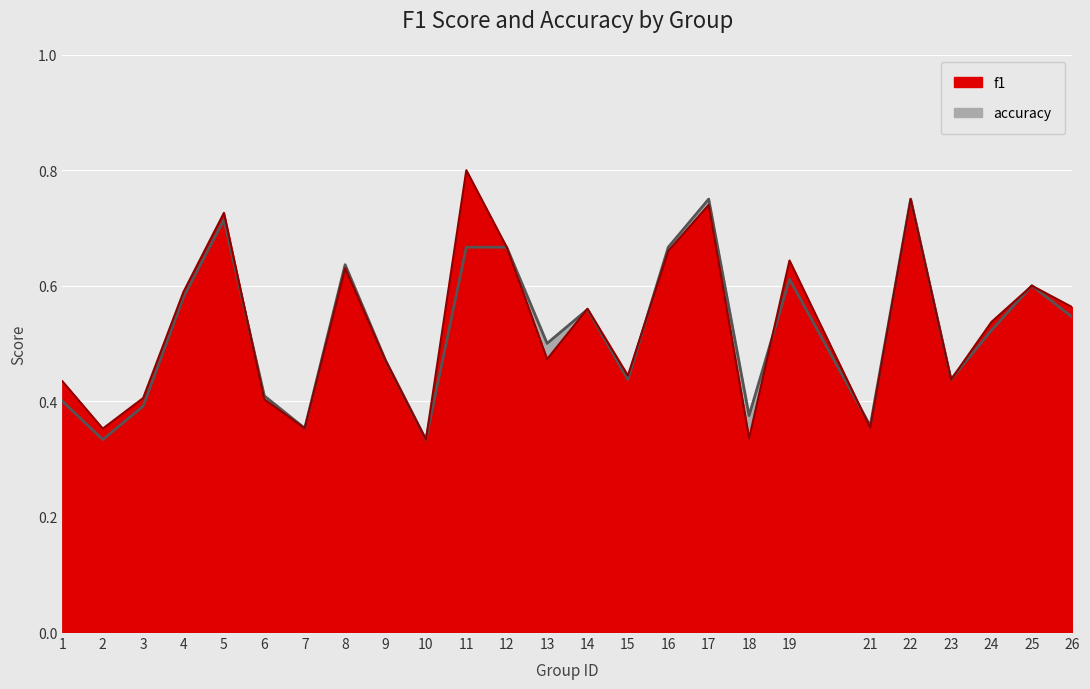

True or false: accuracy and f1 cross at least once.

True